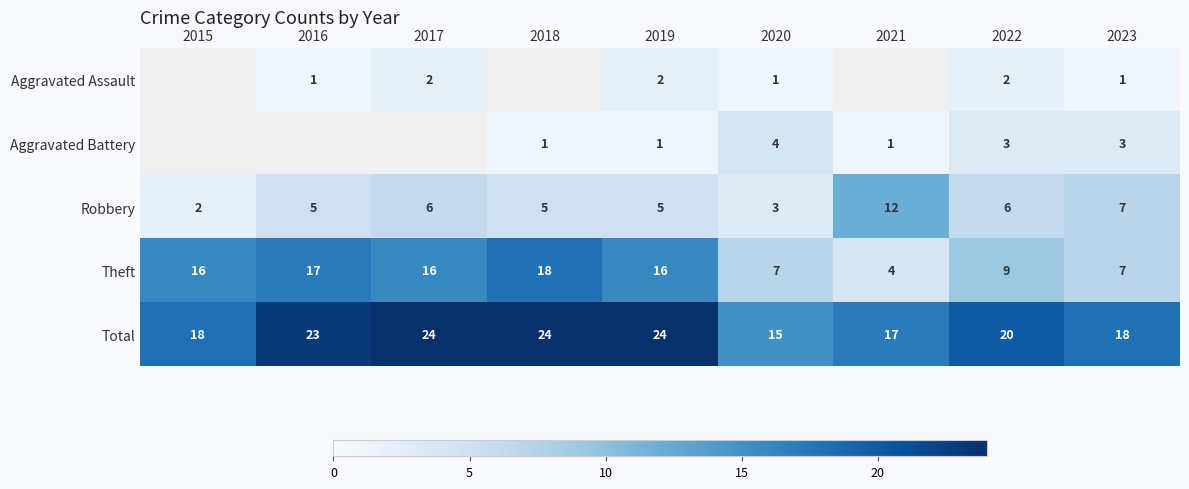

How many data points does each series have?

9